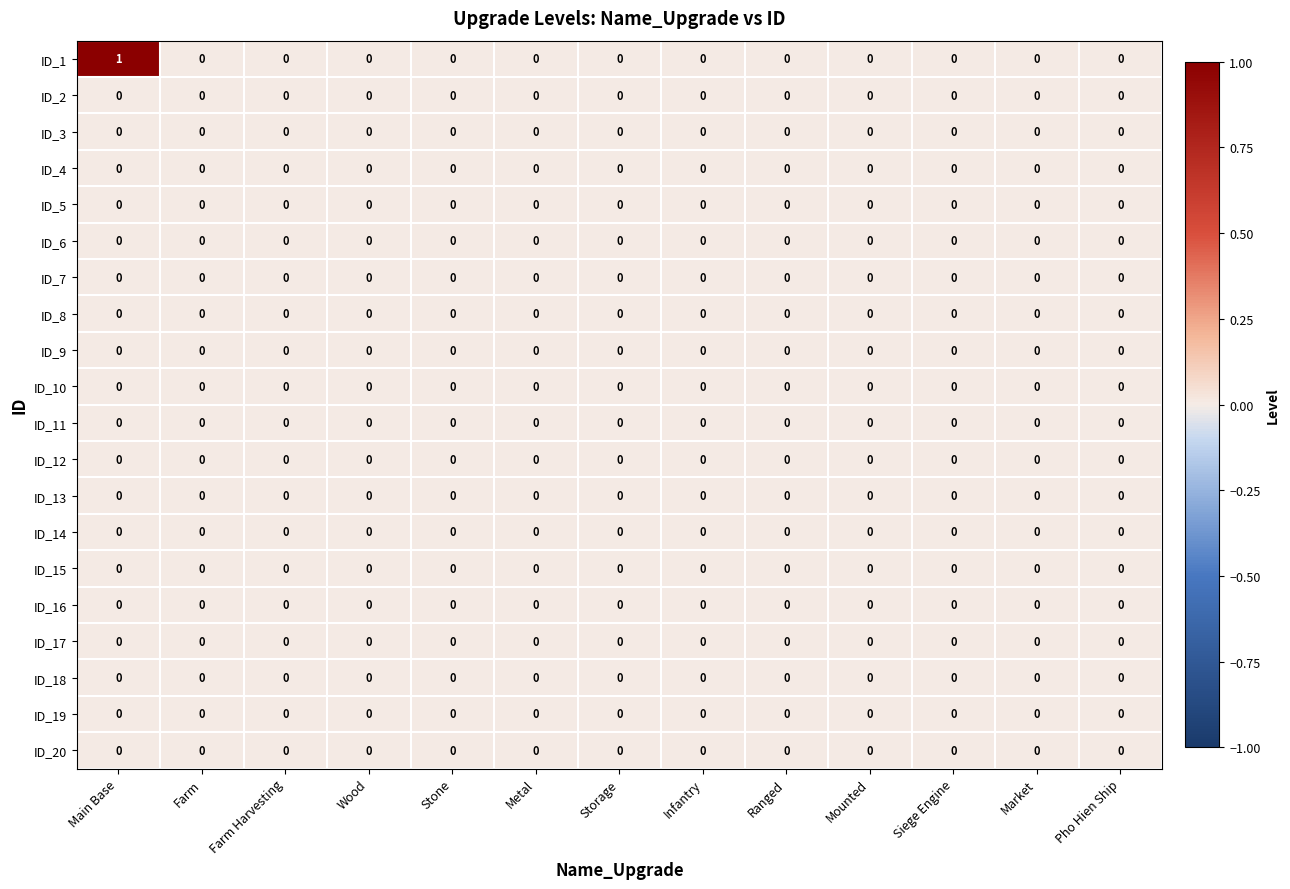

The value of ID_5 at Pho Hien Ship is 0. True or false?

True